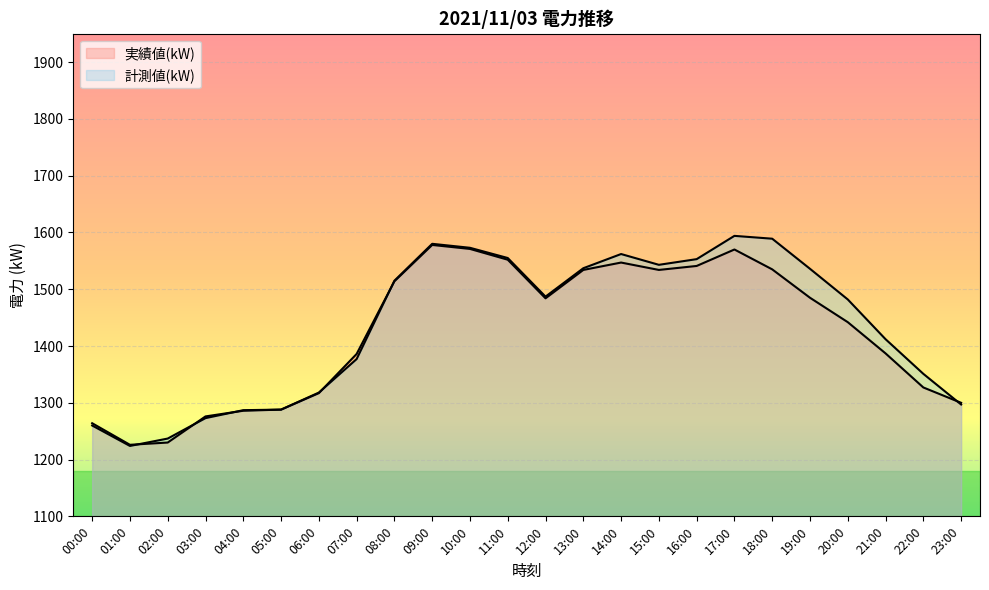

At which label does 実績値(kW) first exceed 1484?

08:00